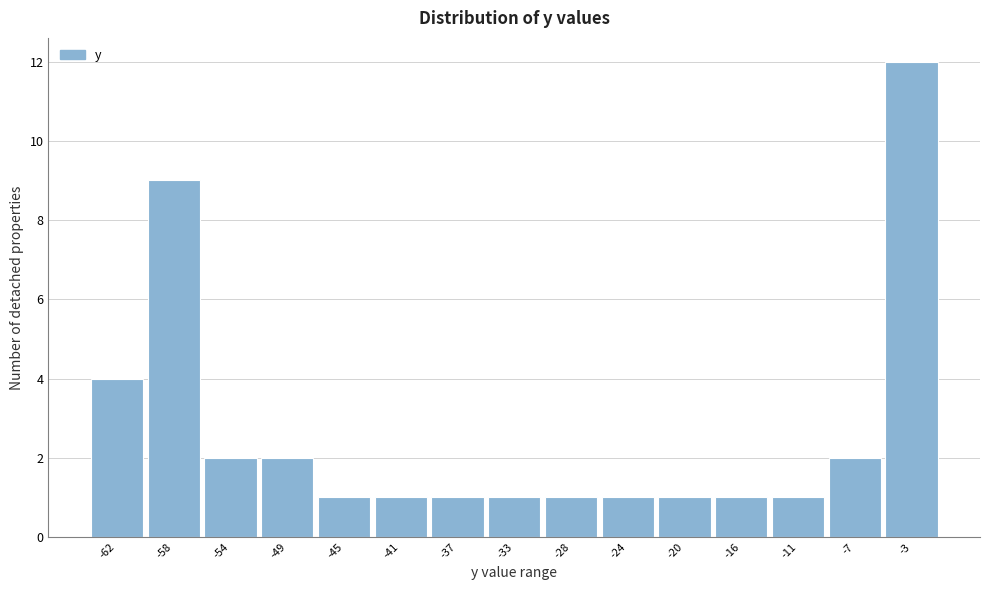

Reading left to right, transcribe all the data shown in this chart.

-62=4	-58=9	-54=2	-49=2	-45=1	-41=1	-37=1	-33=1	-28=1	-24=1	-20=1	-16=1	-11=1	-7=2	-3=12